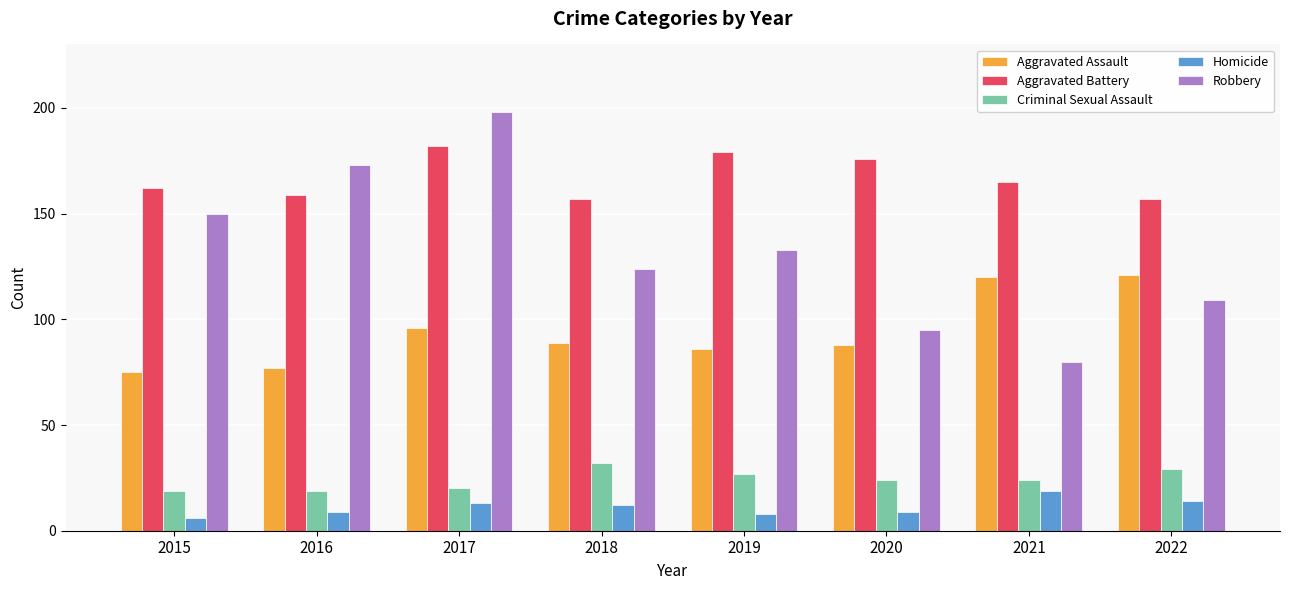

What is the lowest value of the Robbery series?

80